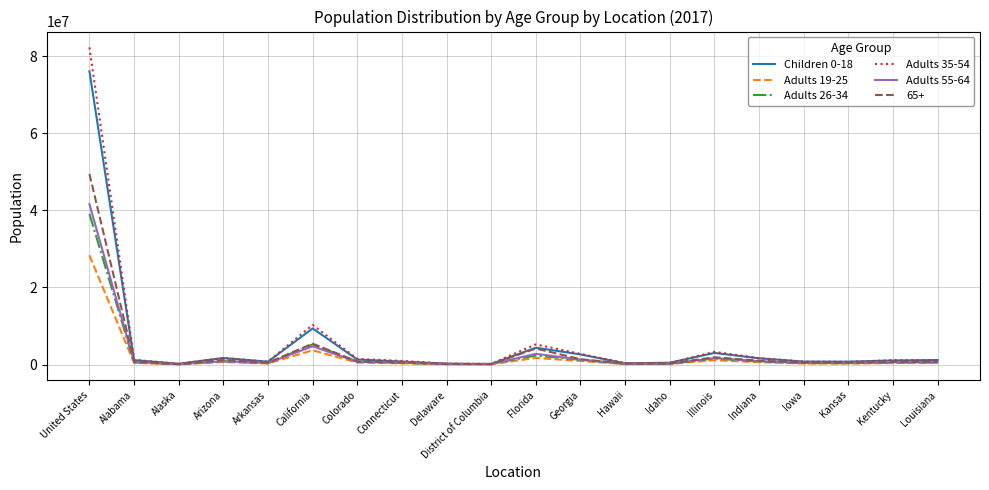

What is the total value across all series at California?

38713900